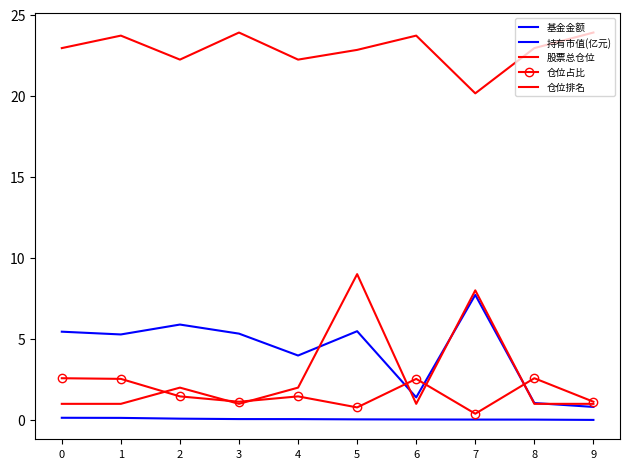

Which series has the largest total across all categories?

股票总仓位